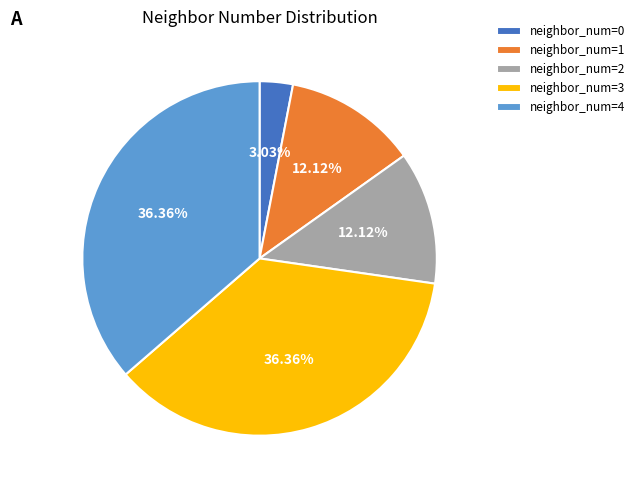

How many slices are in this pie chart?

5